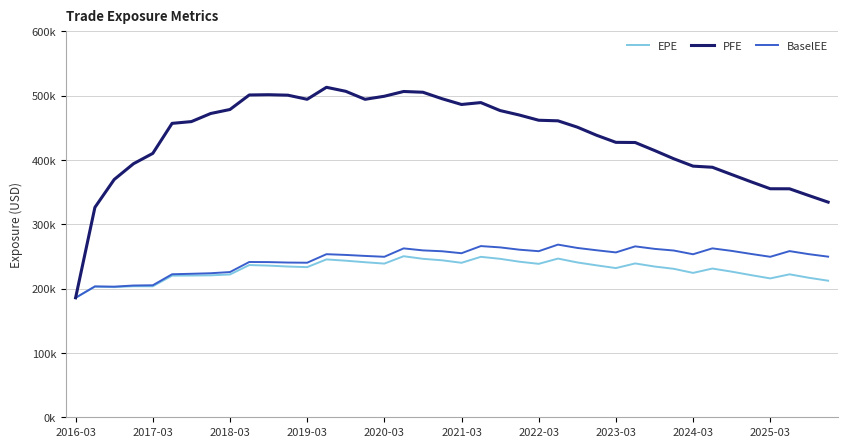

What is the maximum value for BaselEE?

268416